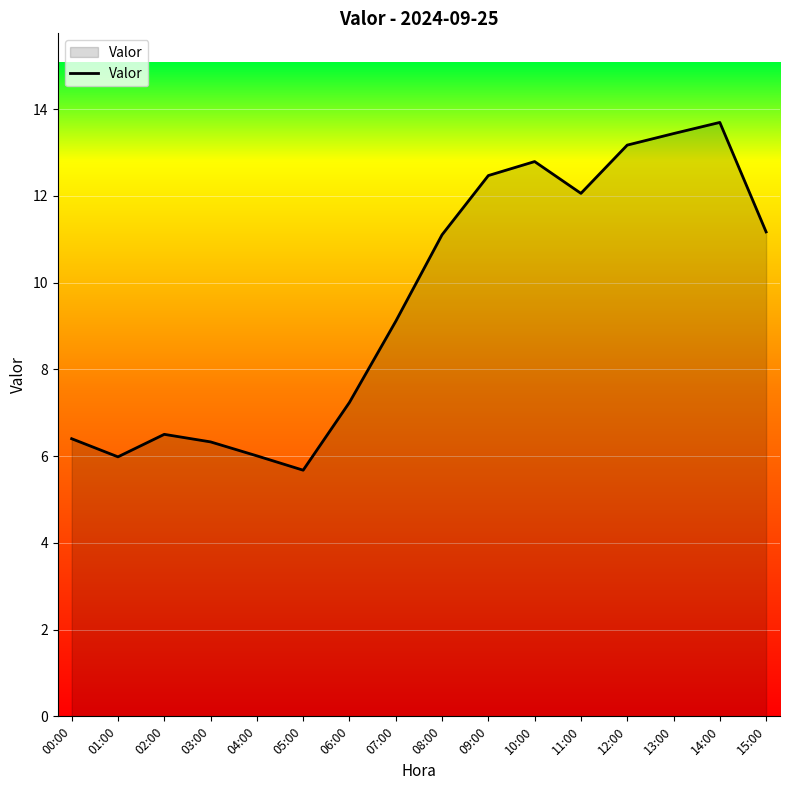

What is the difference between the values at 07:00 and 03:00?

2.8